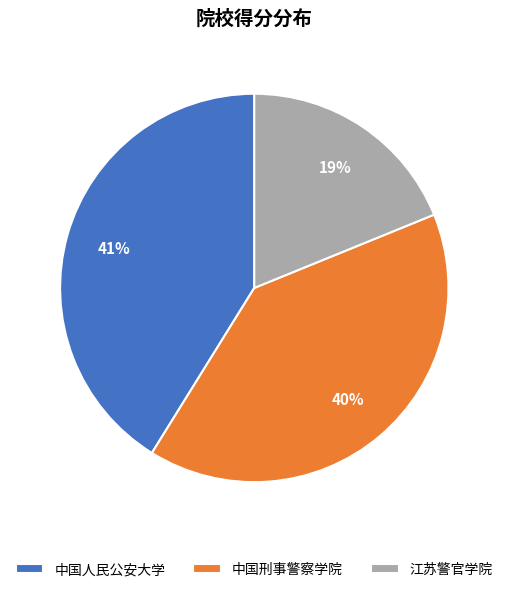

Combined, do 江苏警官学院 and 中国刑事警察学院 account for over 50%?

Yes